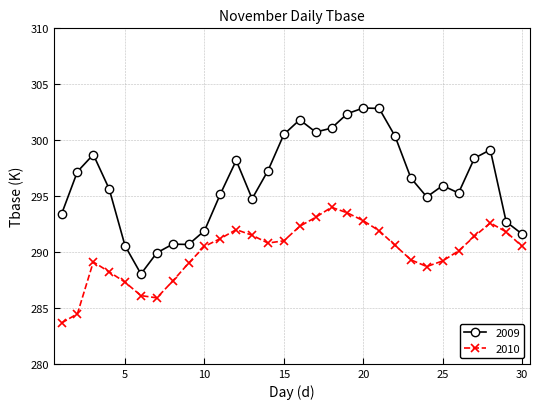

Which series has the widest spread of values?

2009